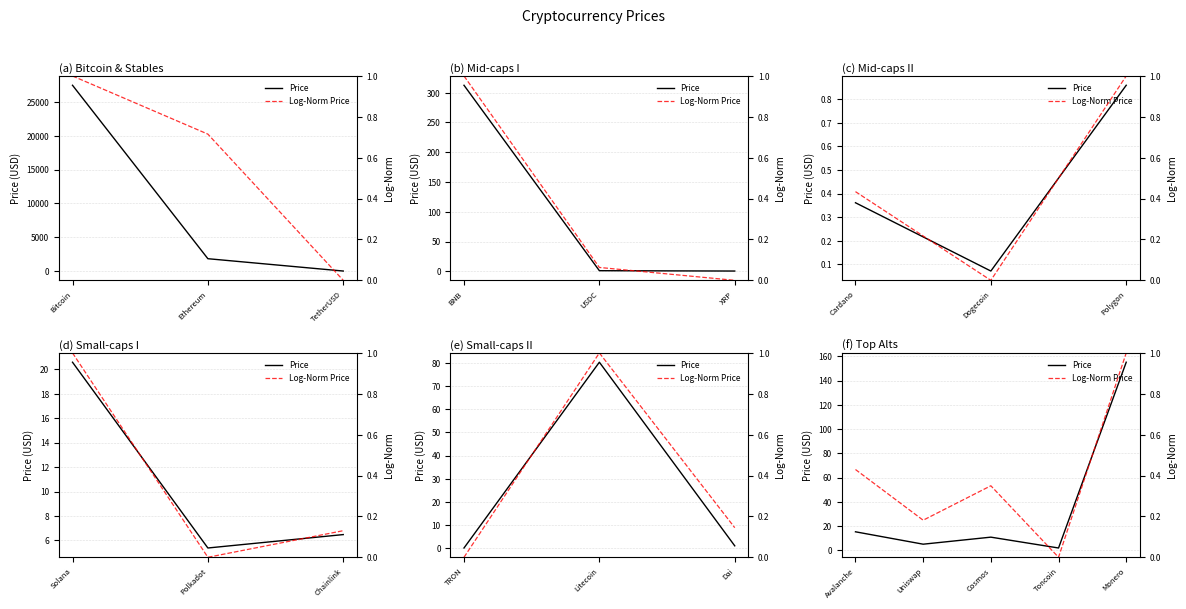

The value of Price at Avalanche is 25.0. True or false?

False